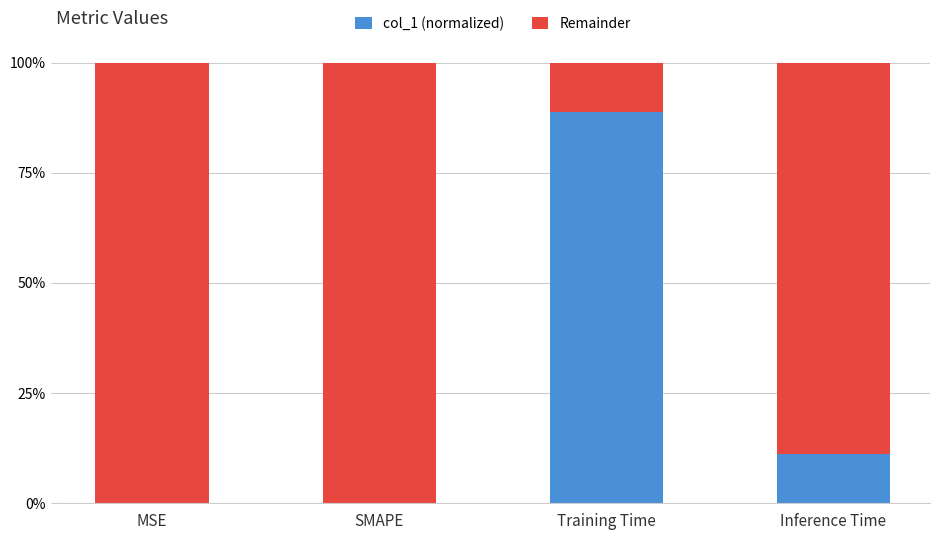

What is the average value of the Remainder series?

0.8